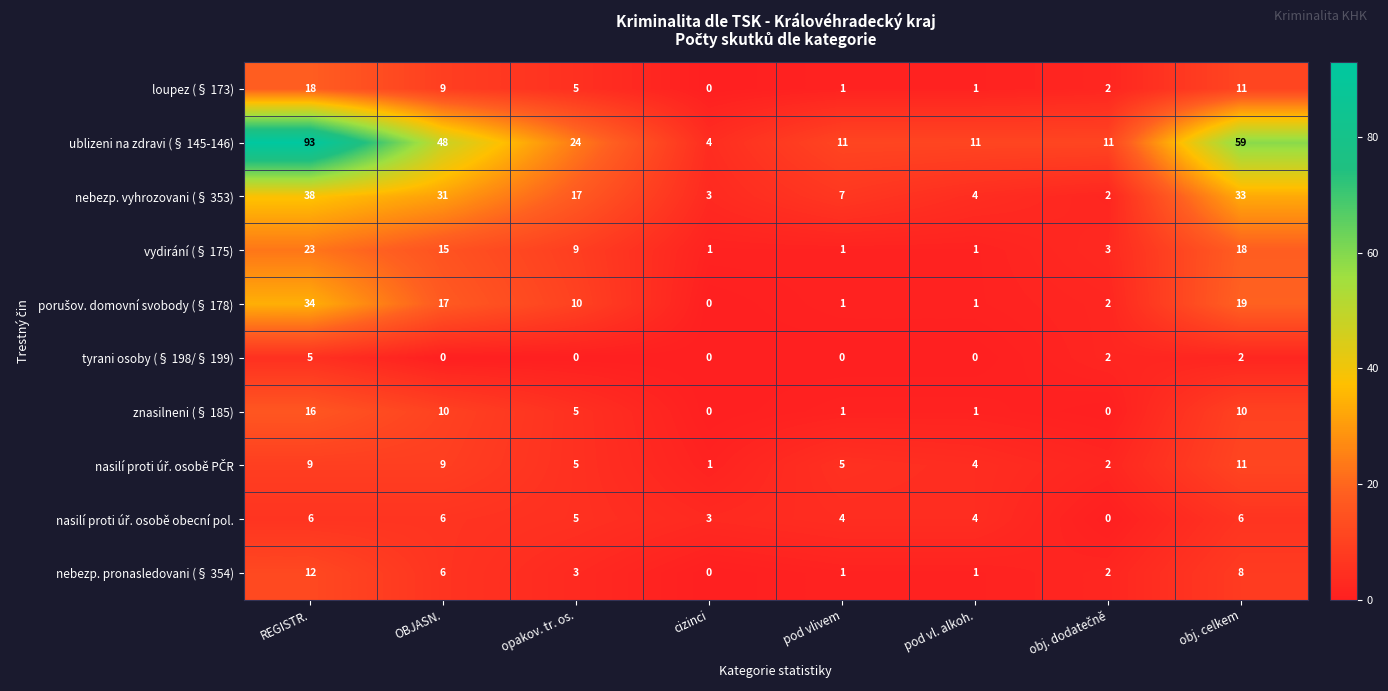

Which series has the largest range (max minus min)?

ublizeni na zdravi (§ 145-146)